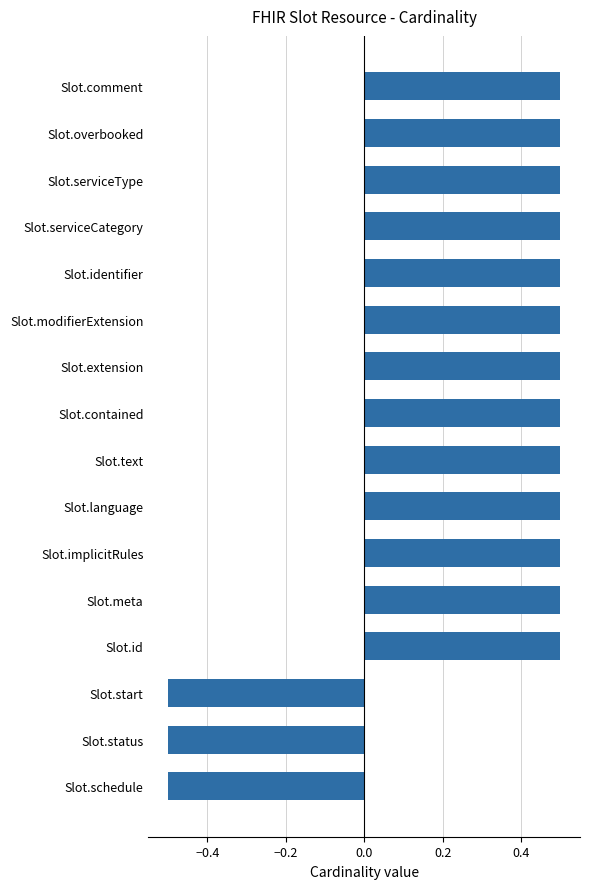

What is the greatest value displayed?

0.5